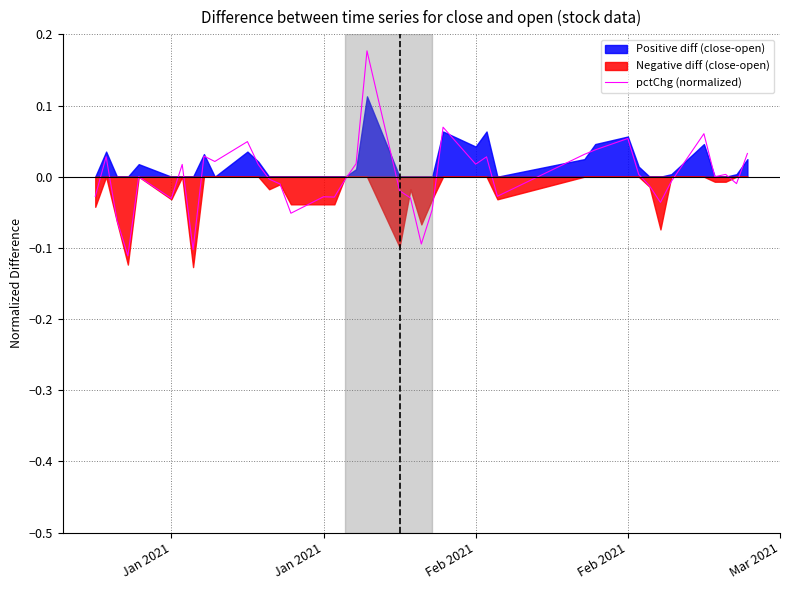

Is it true that the value at Feb 2021 is 0.0?

False